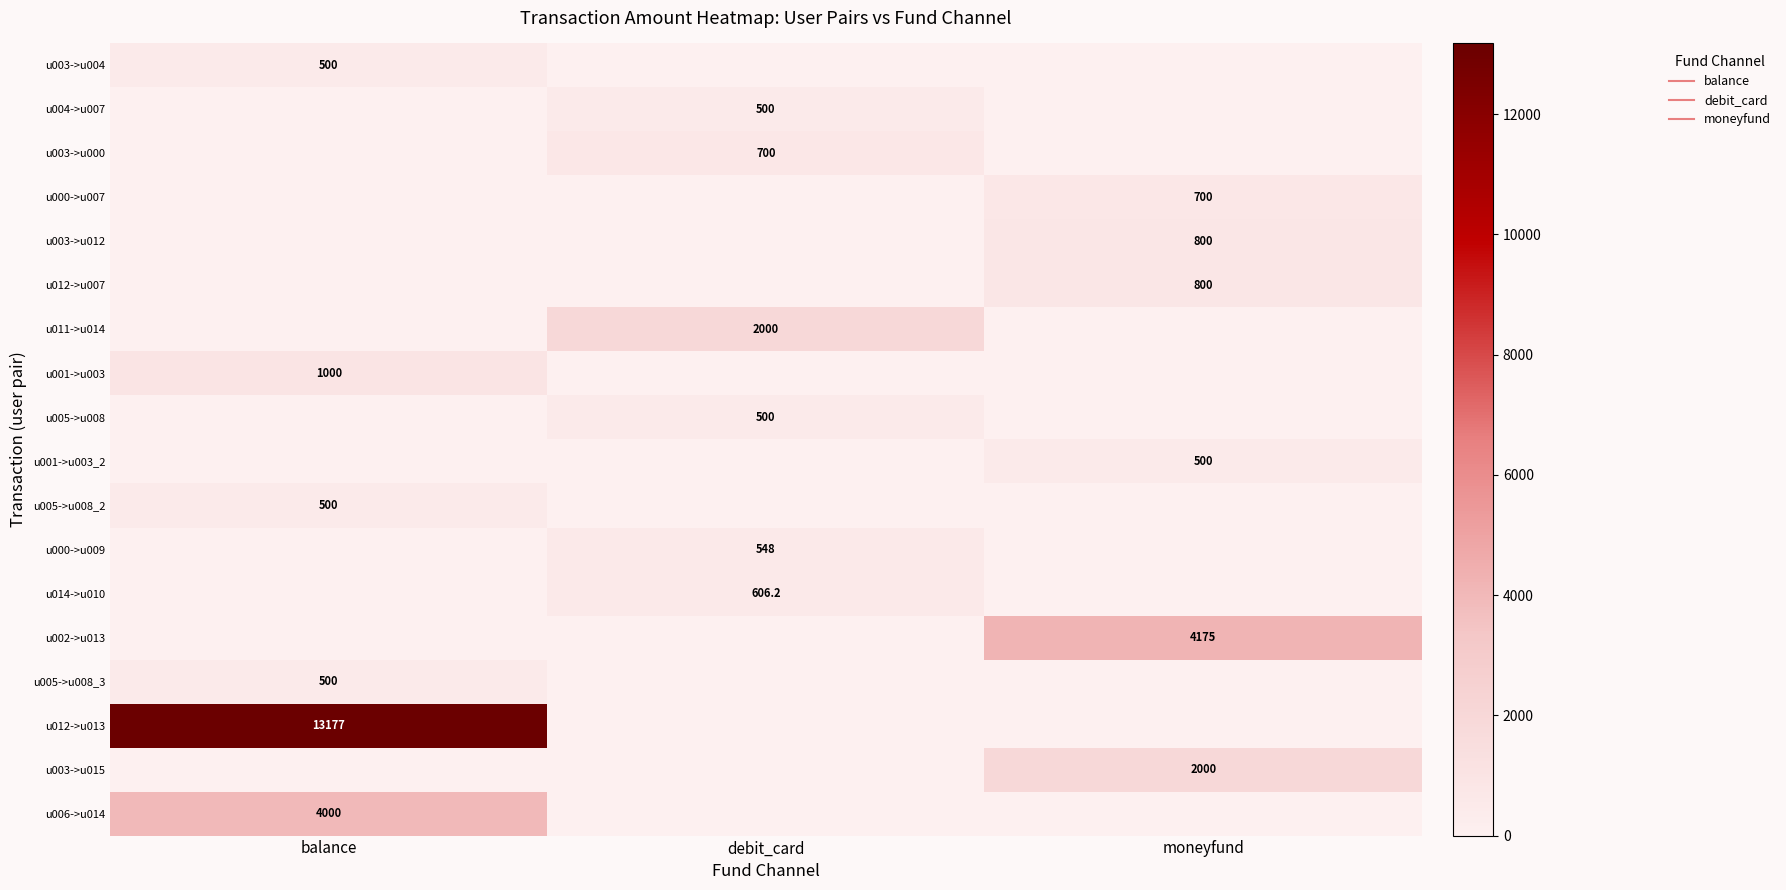

The value of u012->u013 at debit_card is -5264.8. True or false?

False